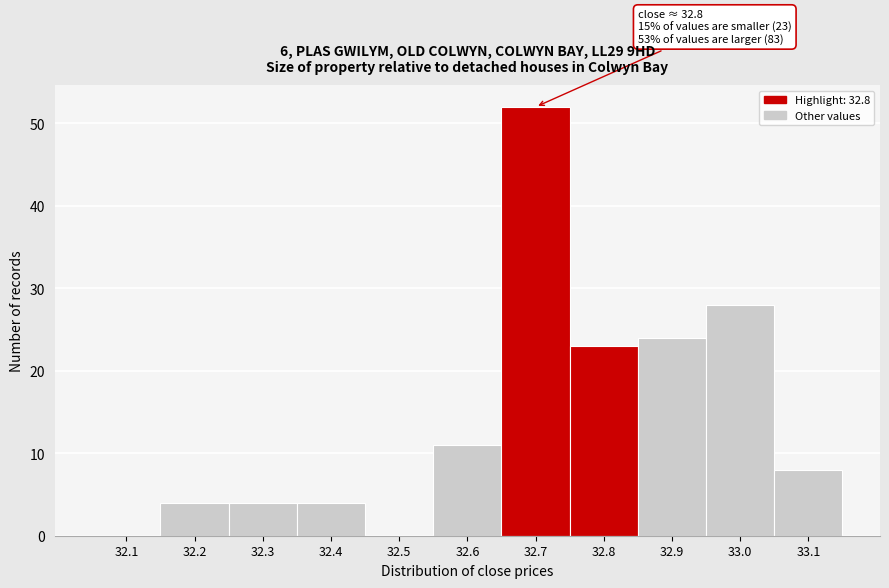

Reading left to right, extract all data points from this chart.

32.1=0	32.2=4	32.3=4	32.4=4	32.5=0	32.6=11	32.7=52	32.8=23	32.9=24	33.0=28	33.1=8